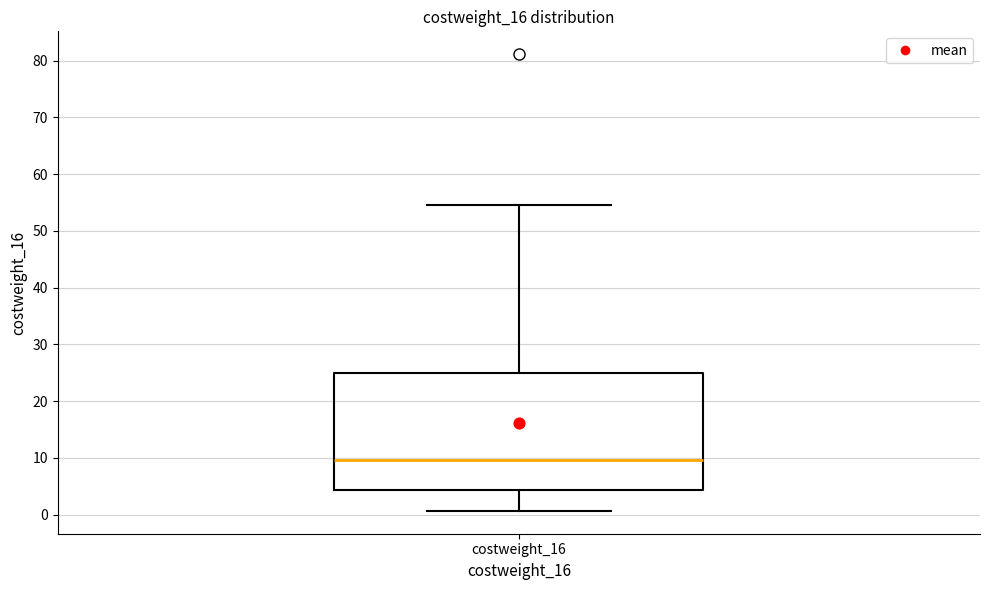

Transcribe this box plot: give where the median line is, the range the box spans, and where the two whiskers end, as read against the y-axis. The values are not printed on the chart, so give them approximately, as read against the axis.

median 10, box 4 to 25, whiskers 1 to 55